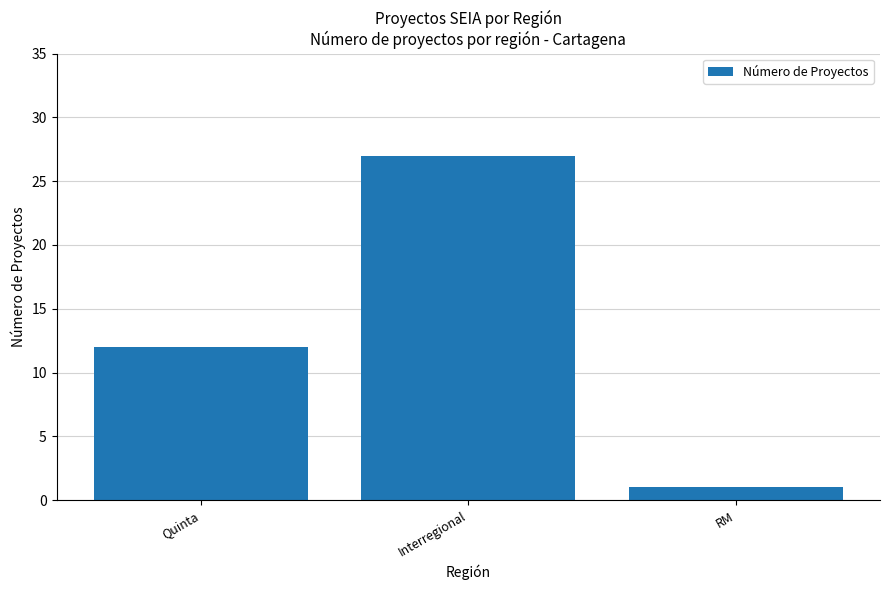

What is the sum of all values?

40